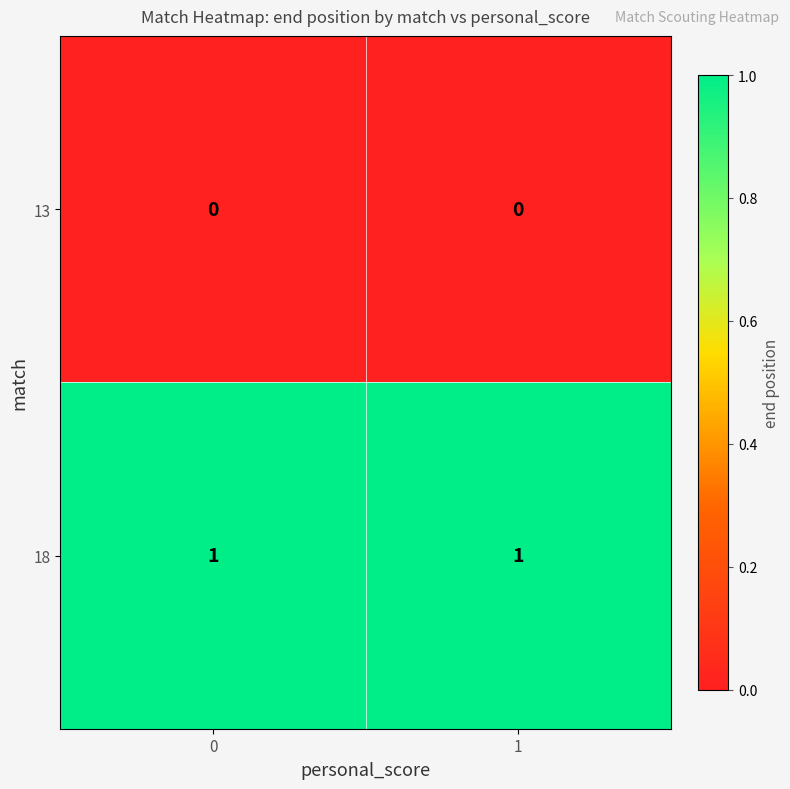

At 0, list the series in order from largest to smallest.

18, 13